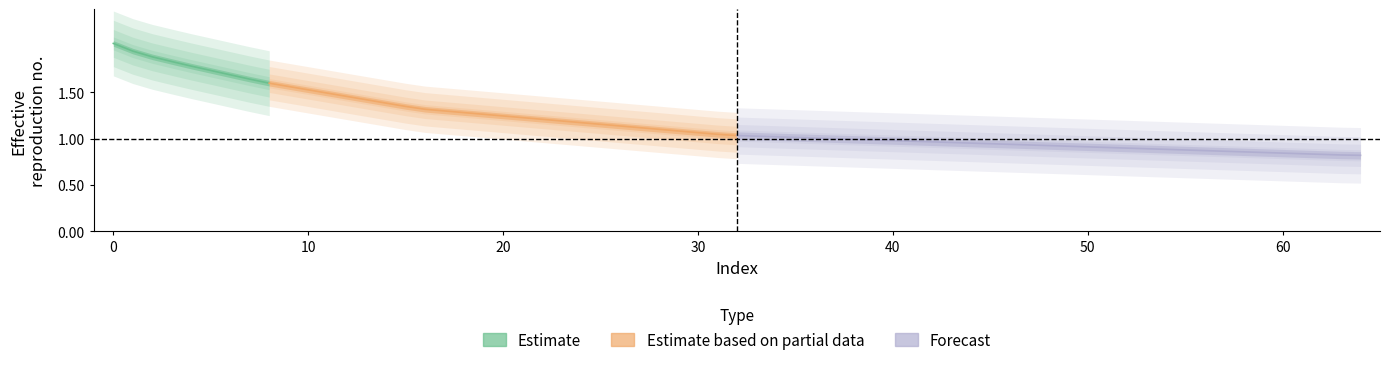

How many lines are shown in the chart?

1